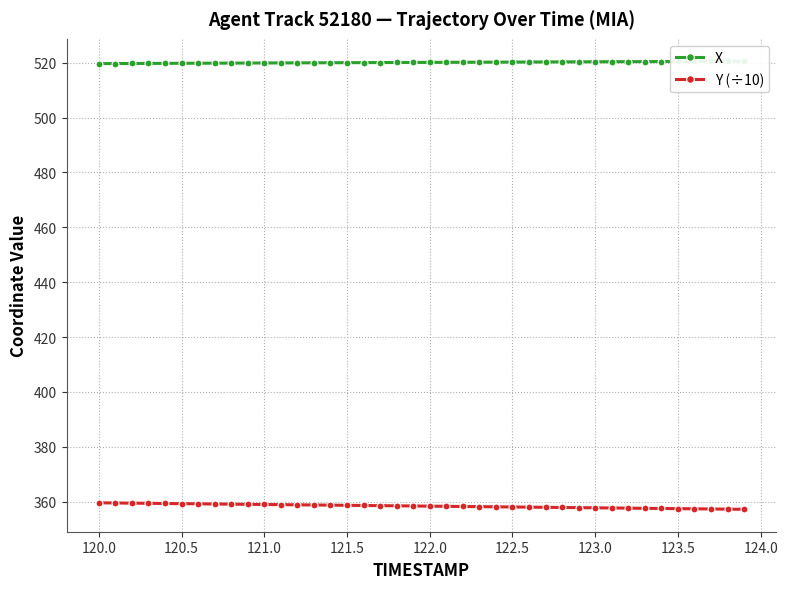

Count the number of data series in this chart.

2